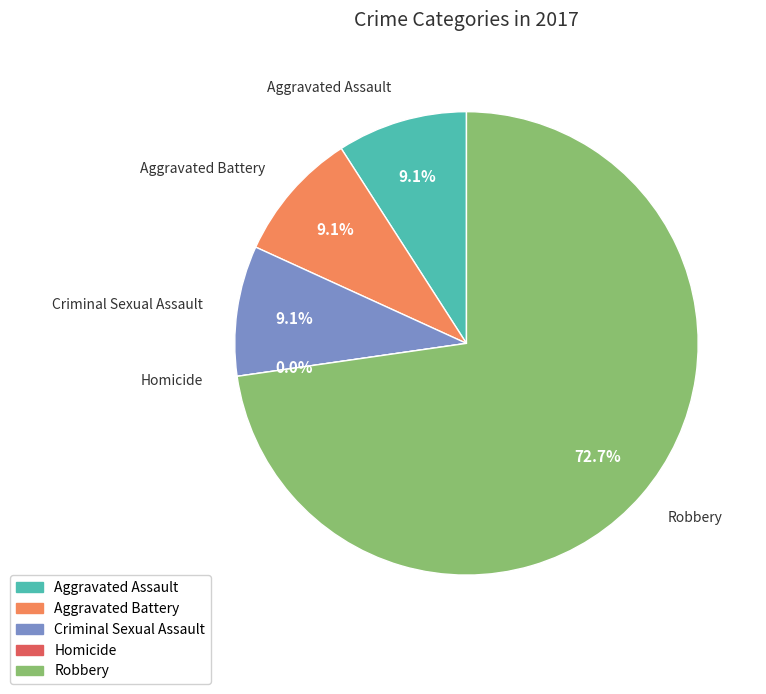

Which slice is the smallest?

Homicide